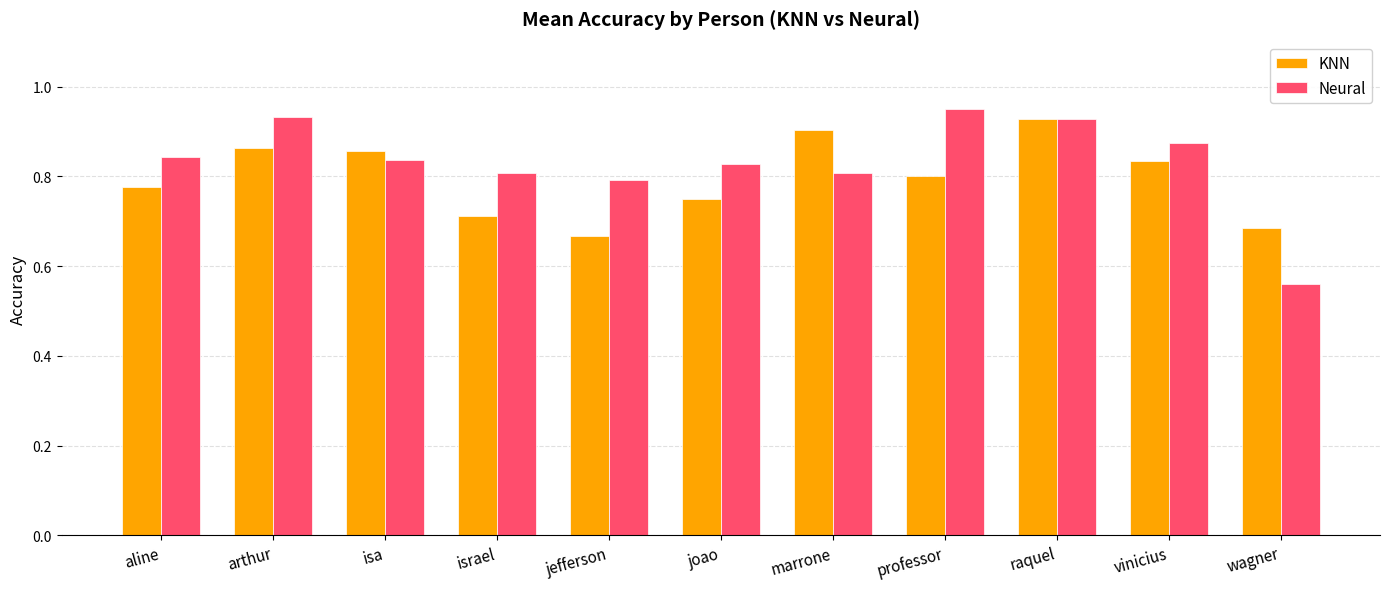

What is the label of the 5th bar from the right?

marrone